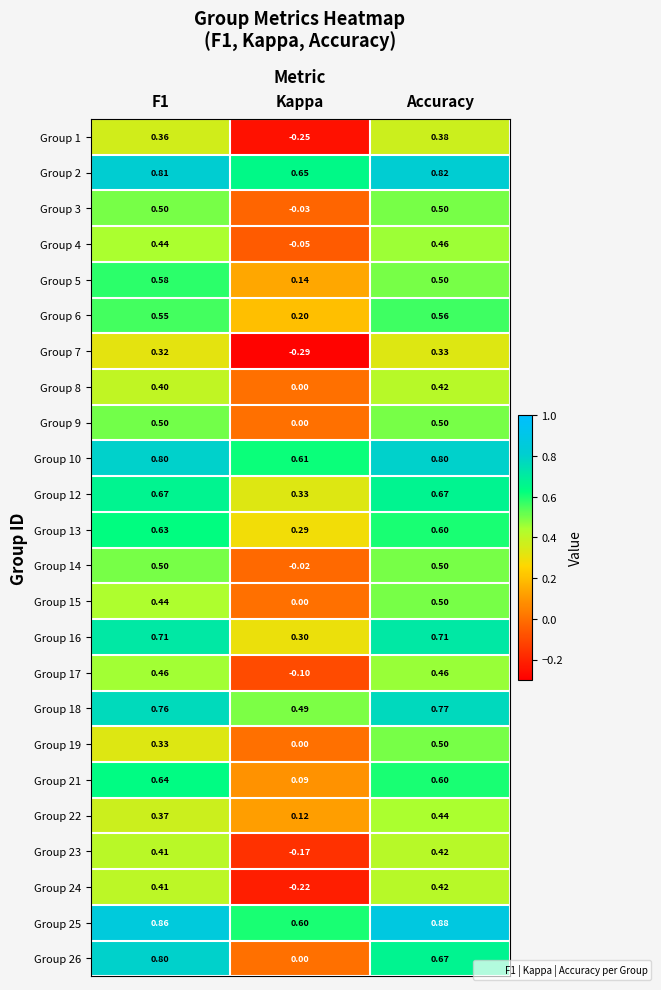

Is the value of Group 16 at Kappa greater than the value of Group 23 at F1?

No